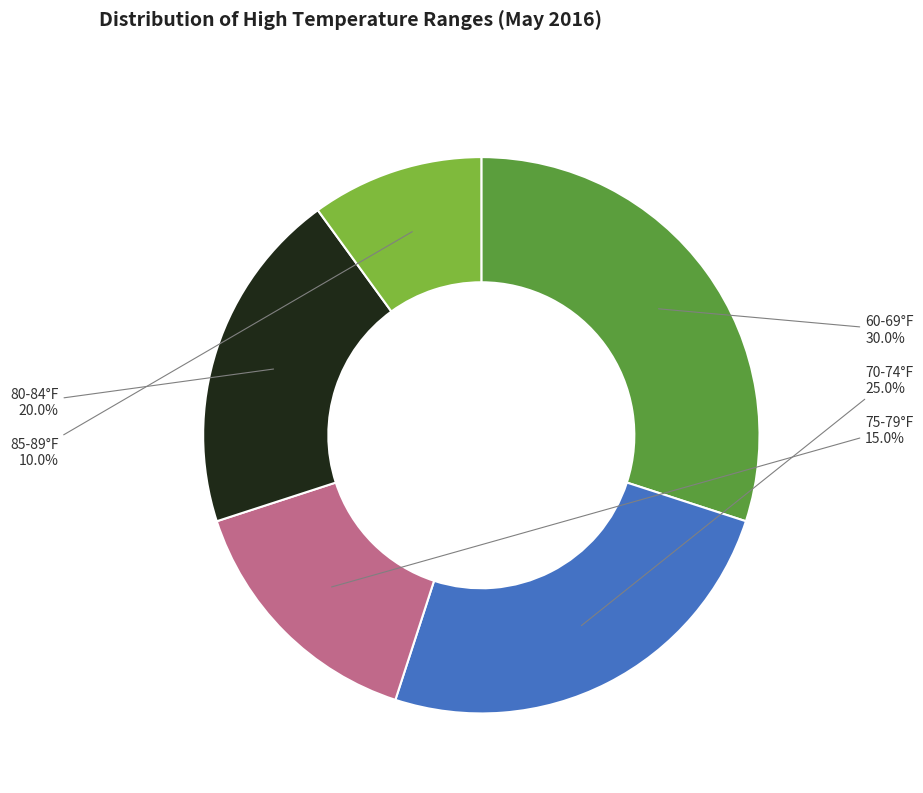

Combined, what portion of the pie is 70-74°F and 85-89°F?

35.0%